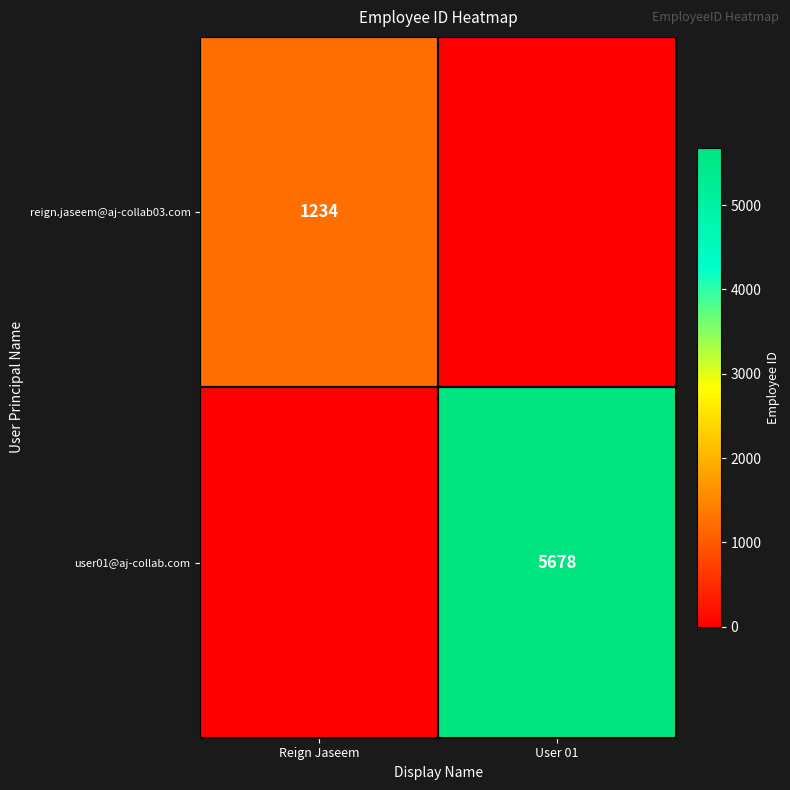

The value of reign.jaseem@aj-collab03.com at Reign Jaseem is 1623. True or false?

False